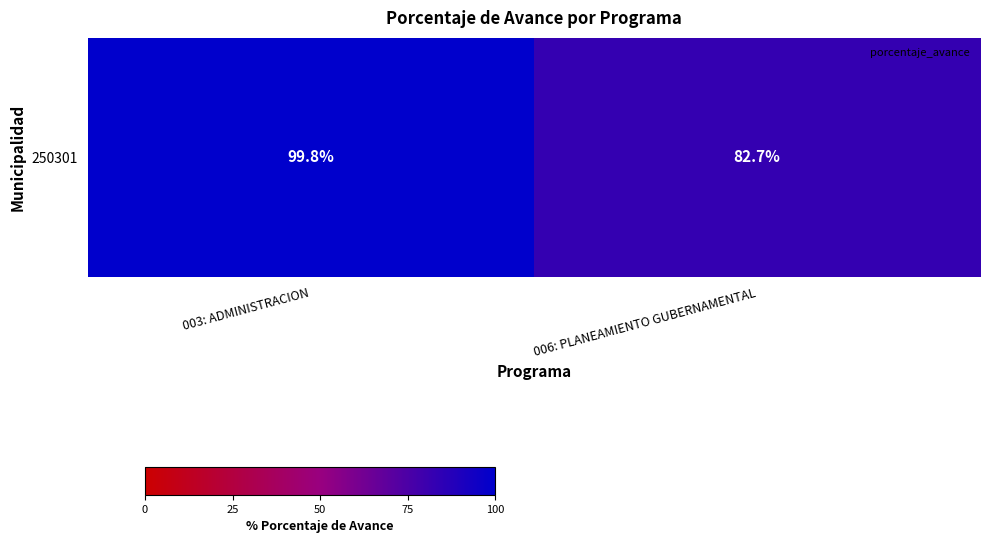

List the labels in order of value, smallest first.

006: PLANEAMIENTO GUBERNAMENTAL, 003: ADMINISTRACION